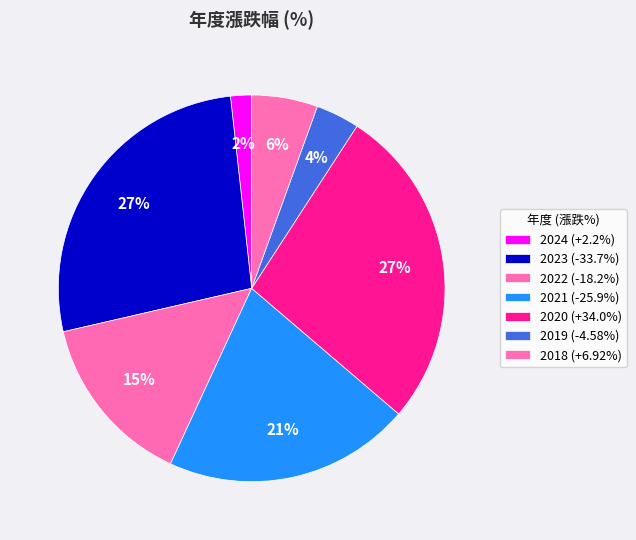

How many segments does this pie chart have?

7